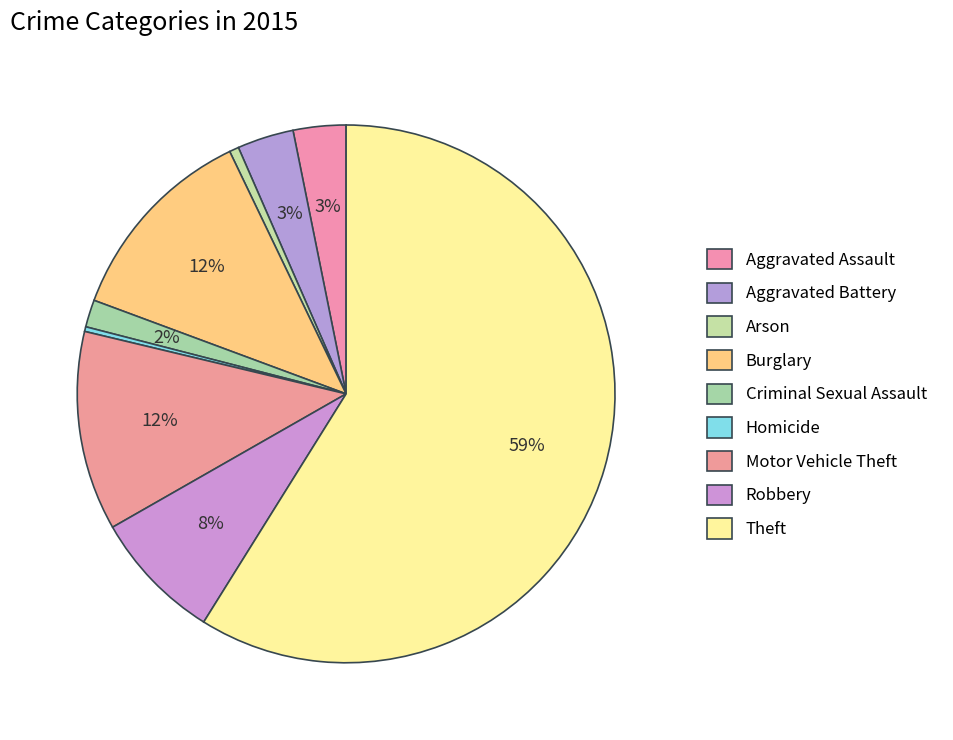

To the nearest percent, what is the combined percentage of Motor Vehicle Theft and Aggravated Assault?

15%